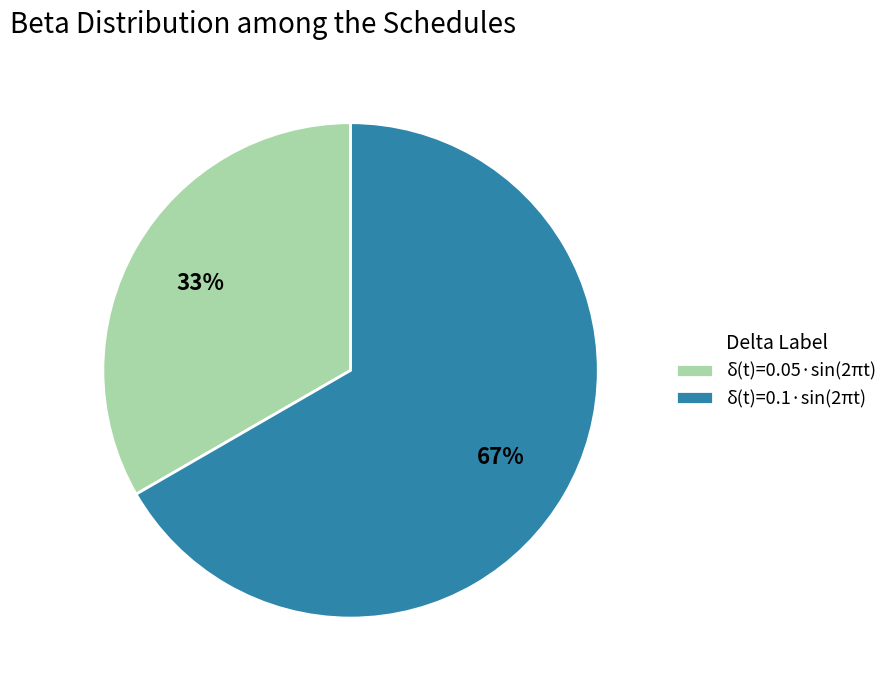

True or false: δ(t)=0.1·sin(2πt) accounts for 57% of the total.

False